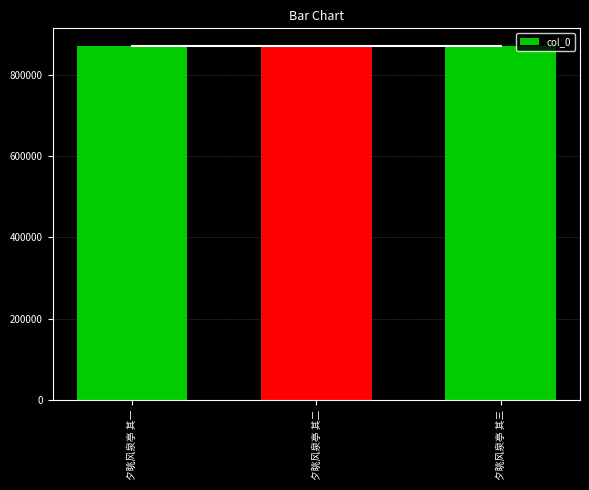

What value does the data have at 夕眺风泉亭 其一?

870512